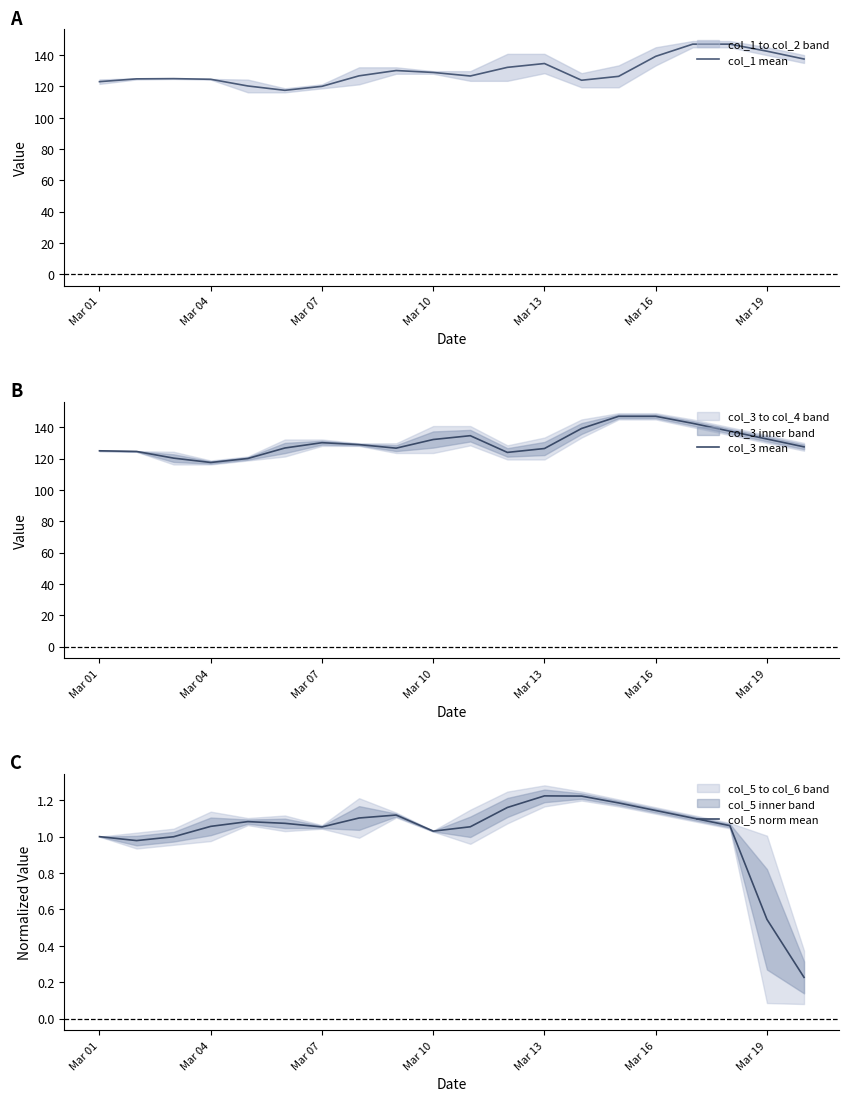

How many lines are shown in the chart?

3